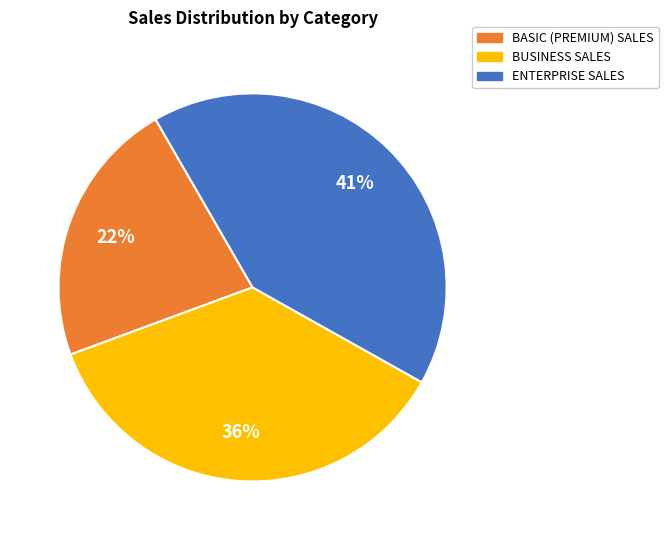

To the nearest percent, what is the average slice percentage?

33%